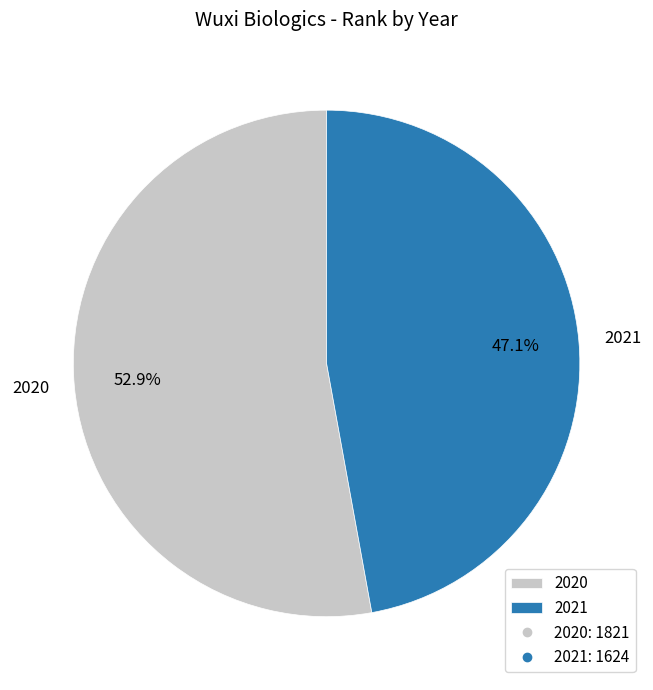

The 2020 slice represents 53% of the pie. True or false?

True